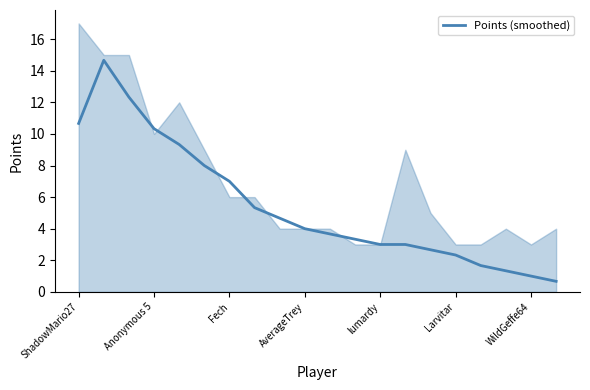

What is the maximum value for Points (smoothed)?

14.7